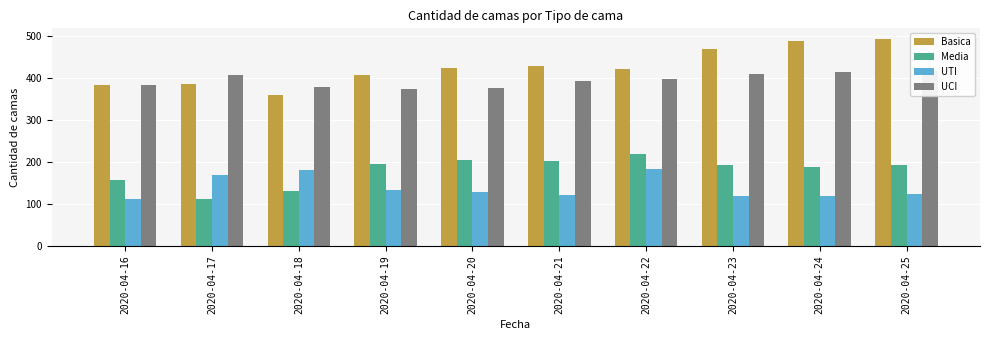

Between 2020-04-22 and 2020-04-20, which is larger?

2020-04-20